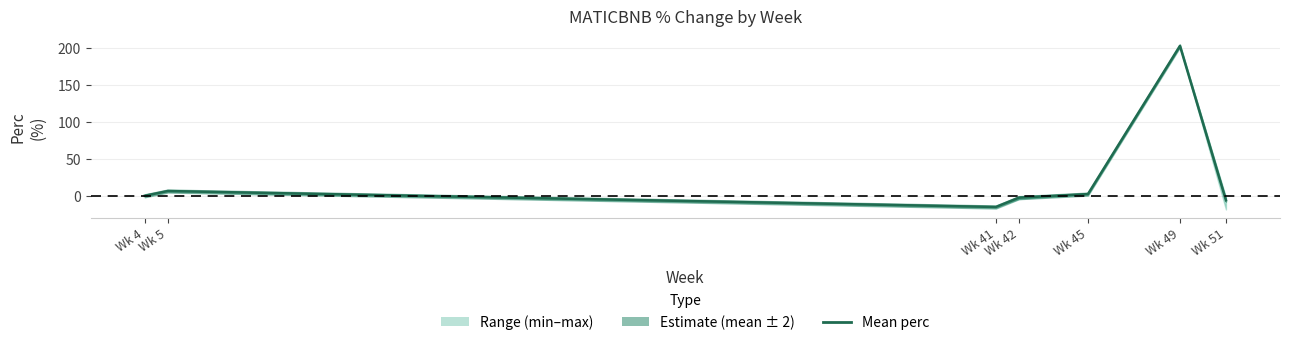

Rank the categories by value from lowest to highest.

Wk 41, Wk 51, Wk 42, Wk 4, Wk 45, Wk 5, Wk 49